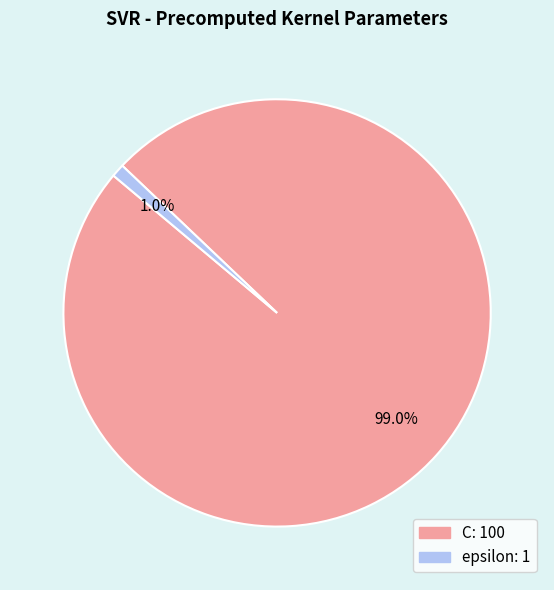

Which category has the smallest portion of the pie?

epsilon